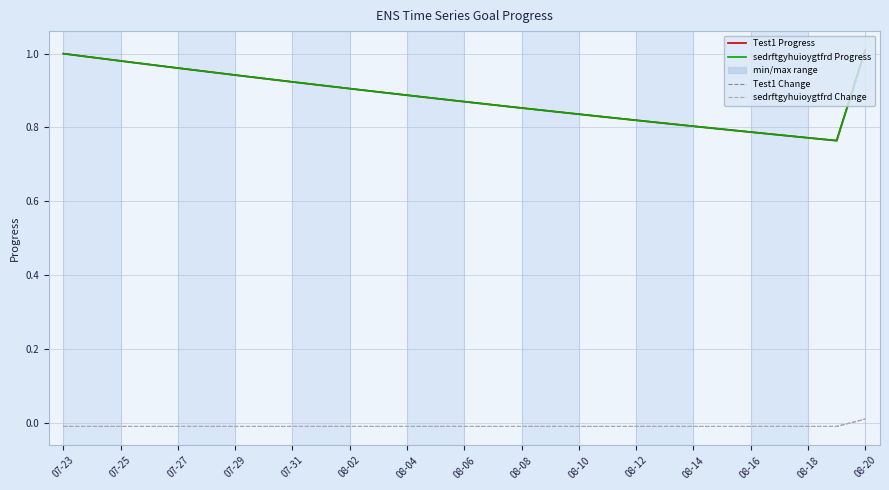

Which series has the largest range (max minus min)?

Test1 Progress